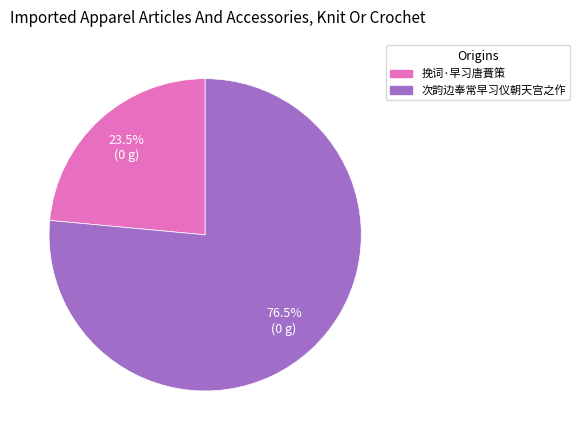

Is the sum of 次韵边奉常早习仪朝天宫之作 and 挽词·早习唐蕡策 greater than half?

Yes